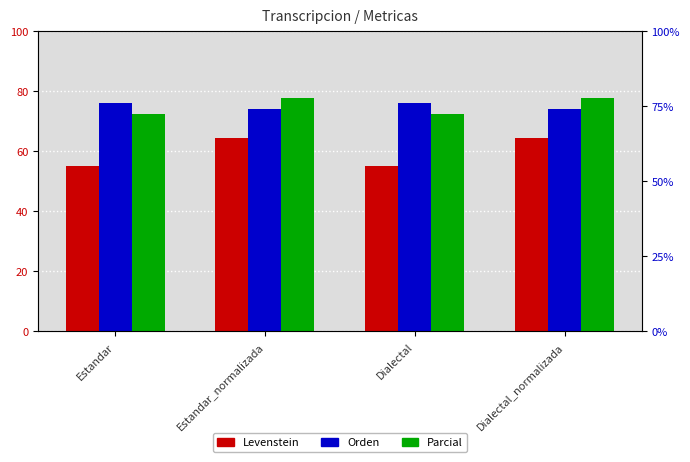

What is the difference between the highest and lowest values at Dialectal?

20.9